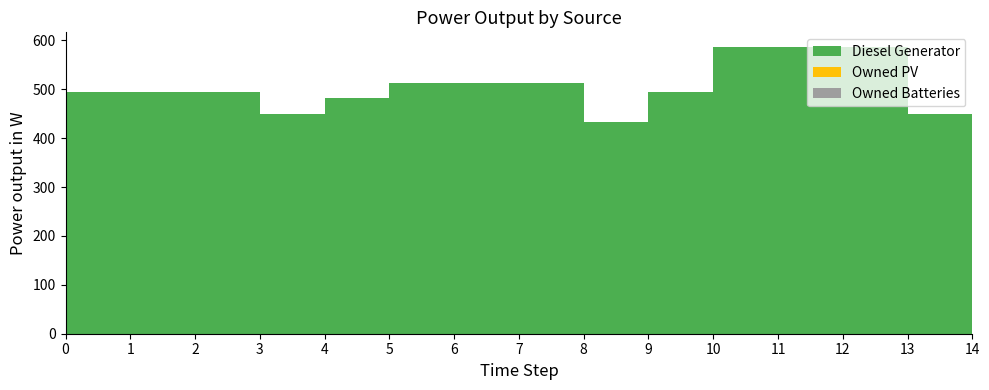

Reading right to left, list all the values displayed in this chart.

Diesel Generator: 14=355	13=450	12=587	11=587	10=587	9=495	8=433	7=512	6=512	5=512	4=483	3=450	2=495	1=495	0=495
Owned PV: 14=0	13=0	12=0	11=0	10=0	9=0	8=0	7=0	6=0	5=0	4=0	3=0	2=0	1=0	0=0
Owned Batteries: 14=0	13=0	12=0	11=0	10=0	9=0	8=0	7=0	6=0	5=0	4=0	3=0	2=0	1=0	0=0